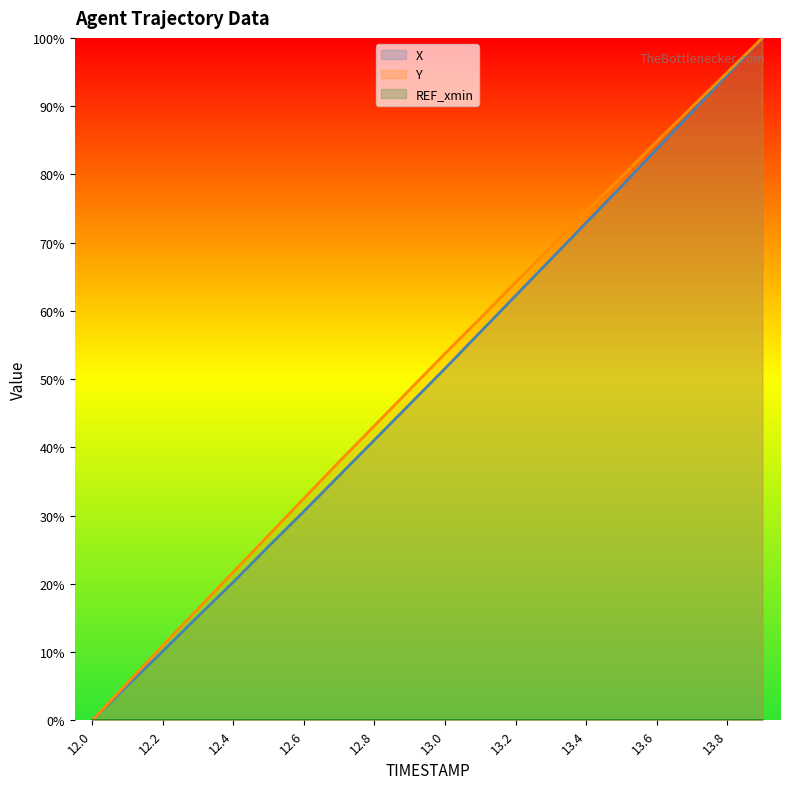

What is the greatest value displayed?

100.0